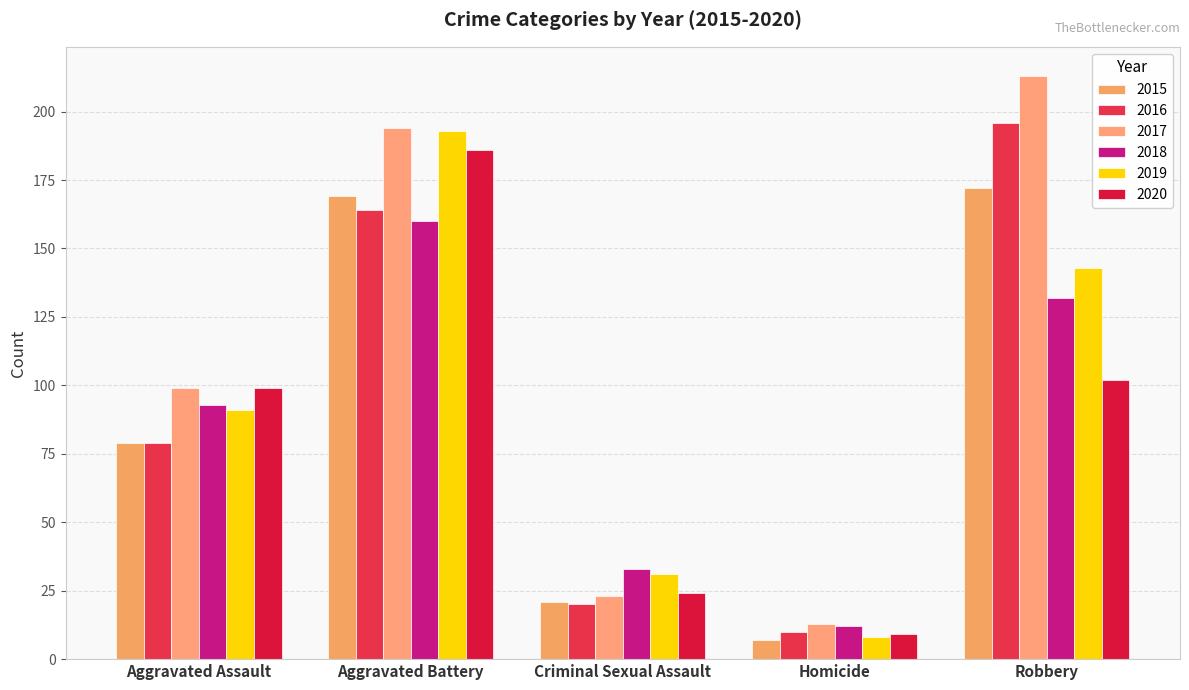

What position from the right is Criminal Sexual Assault?

3